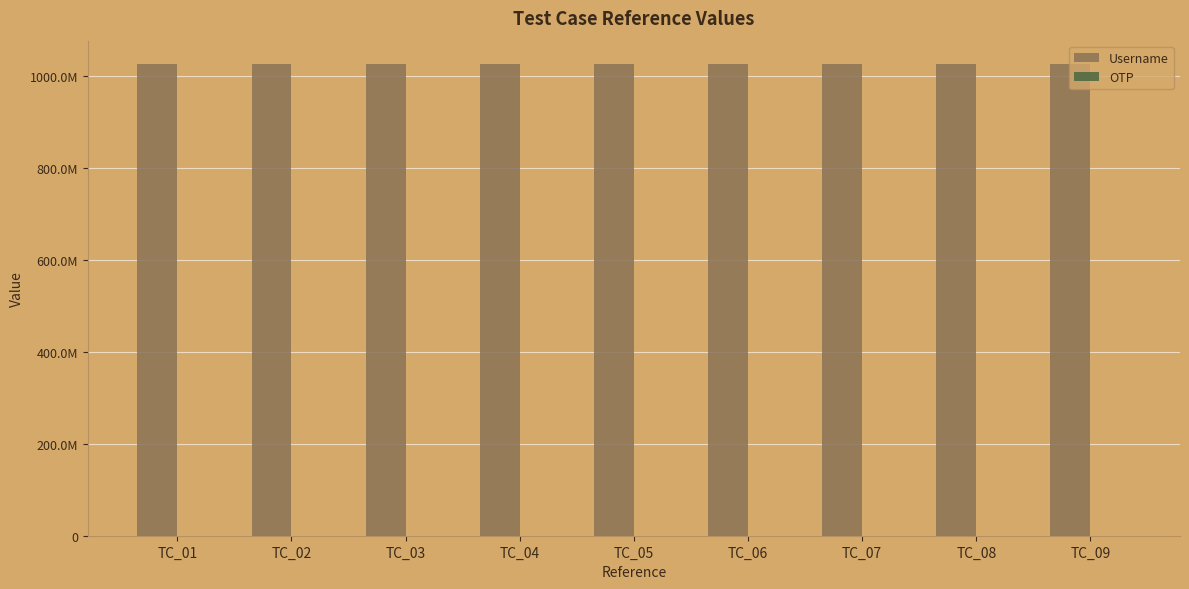

Which series has the largest total across all categories?

Username